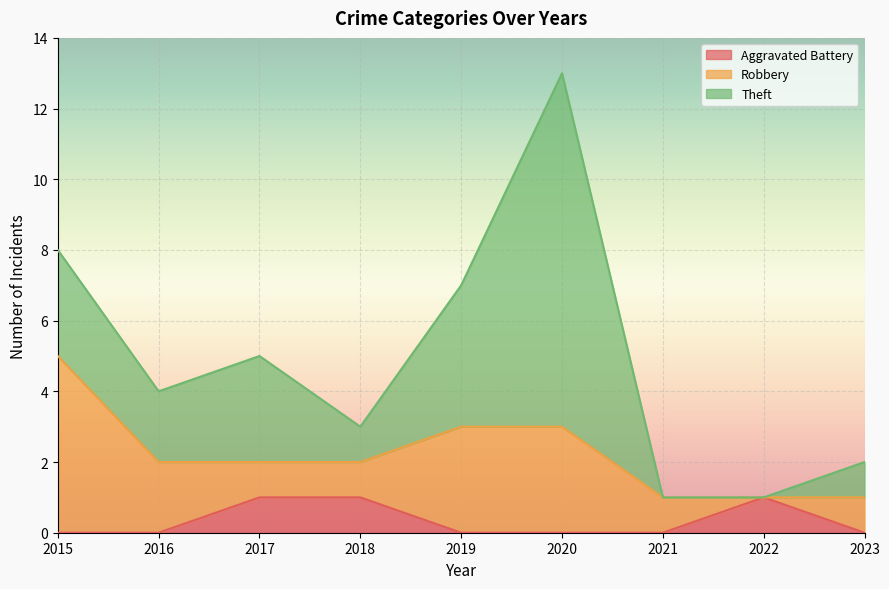

At which category does the chart reach its peak across all series?

2020